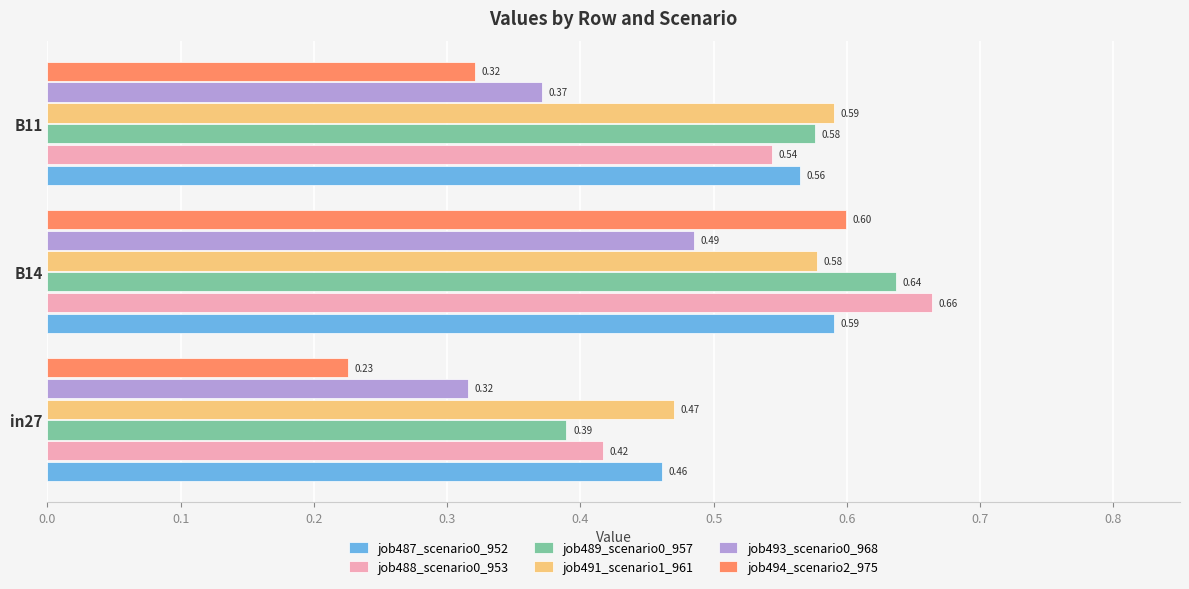

At how many categories does at least one series exceed 0?

3